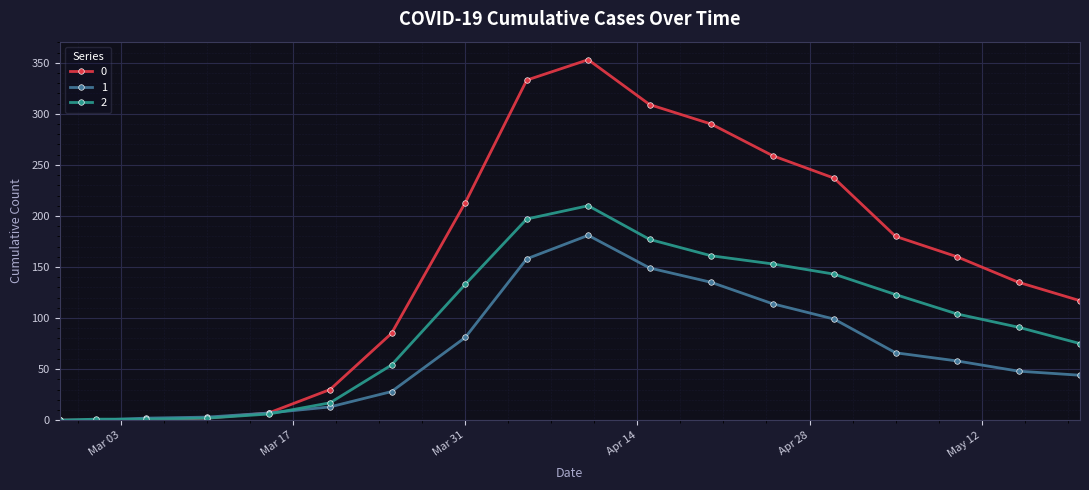

What is the maximum value shown in the chart?

353